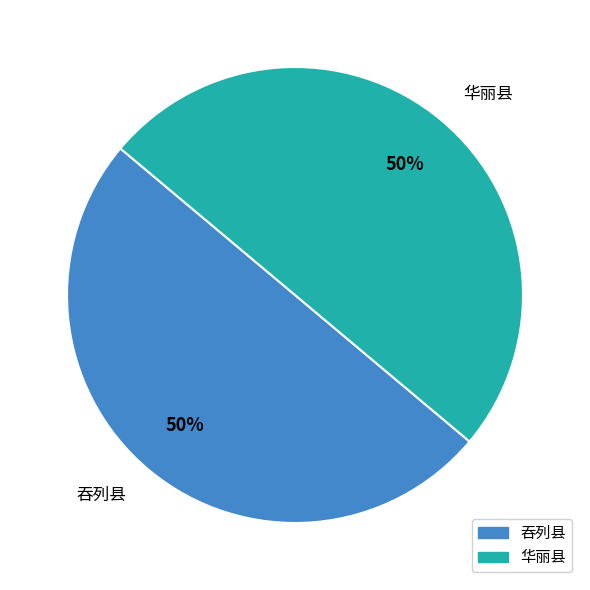

To the nearest percent, what is the combined percentage of 吞列县 and 华丽县?

100%